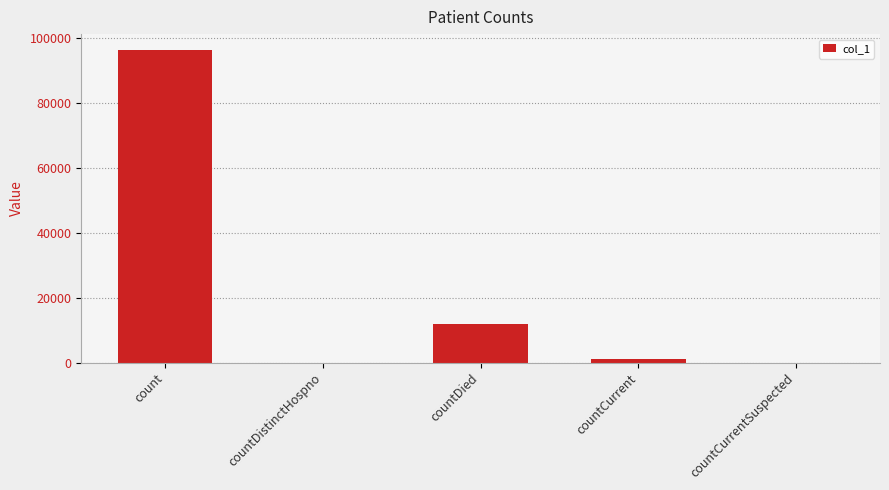

How many distinct data groups are displayed?

1